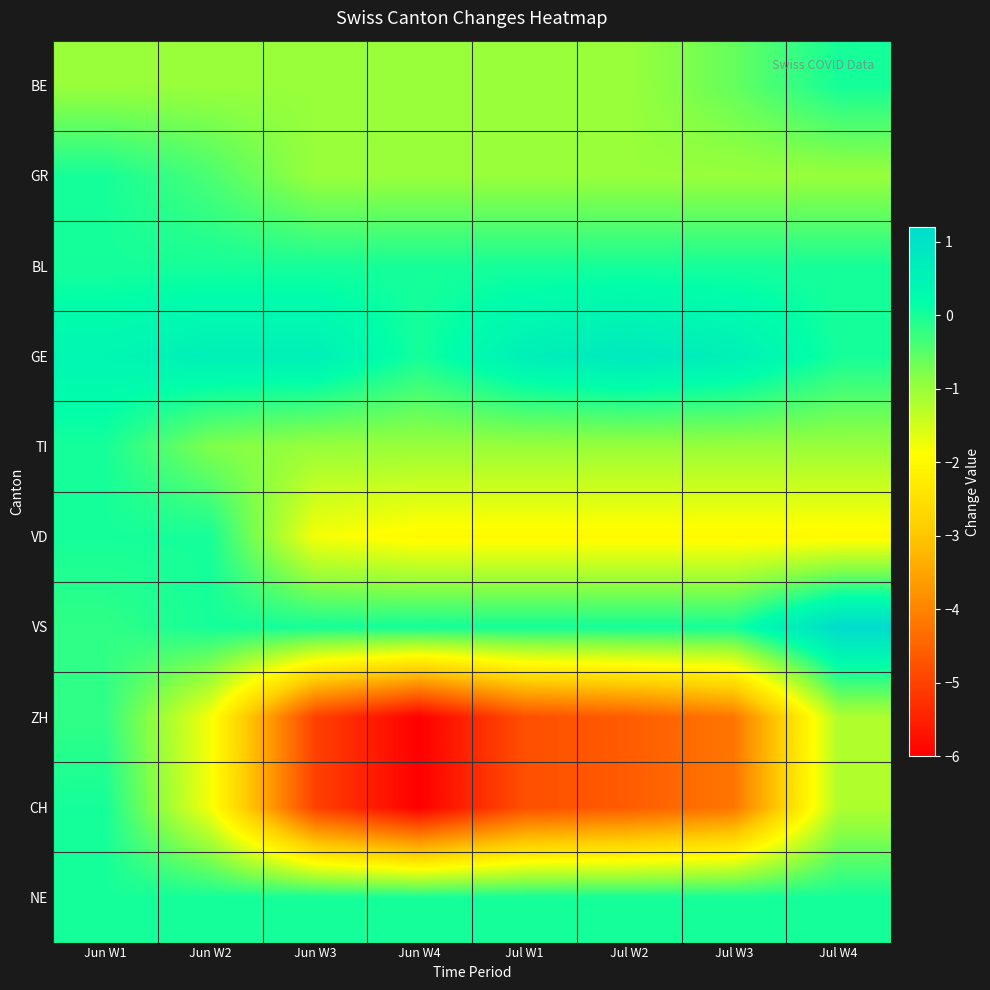

How many categories are shown in the chart?

8